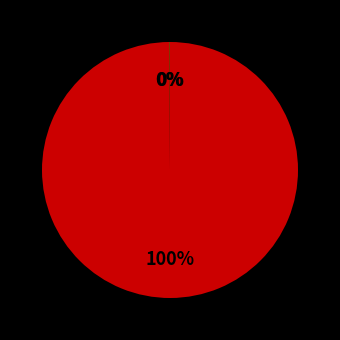

To the nearest percent, what is the difference between the largest and smallest slice percentages?

100%